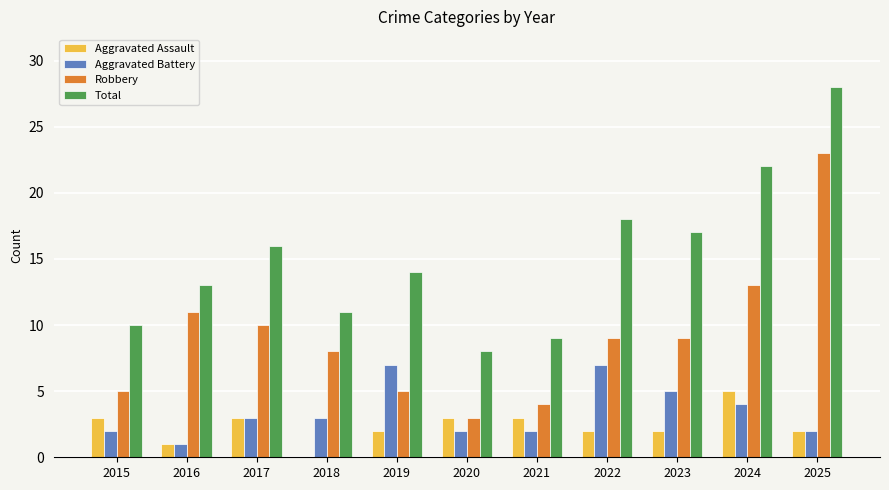

Is it true that Robbery equals 5 at 2015?

True